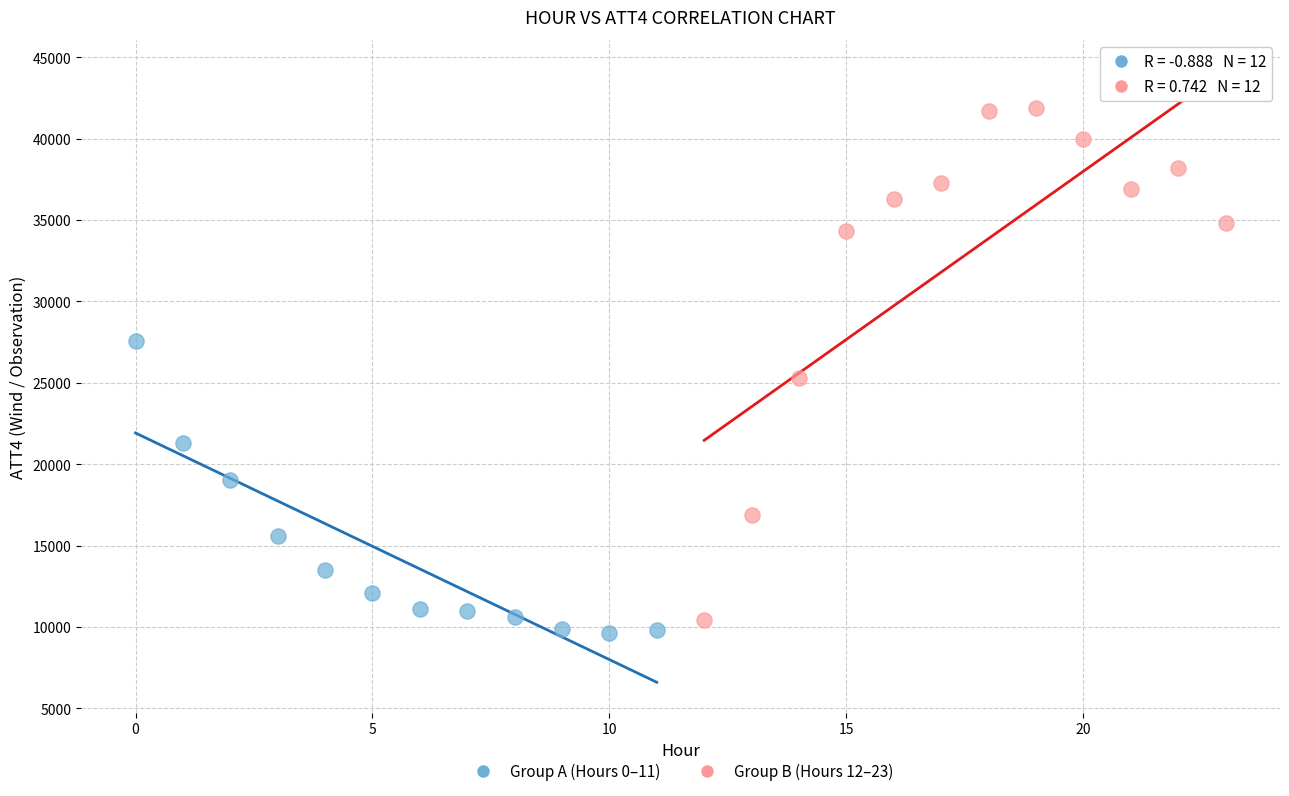

Which series reaches the maximum Y coordinate?

Group B (Hours 12–23)